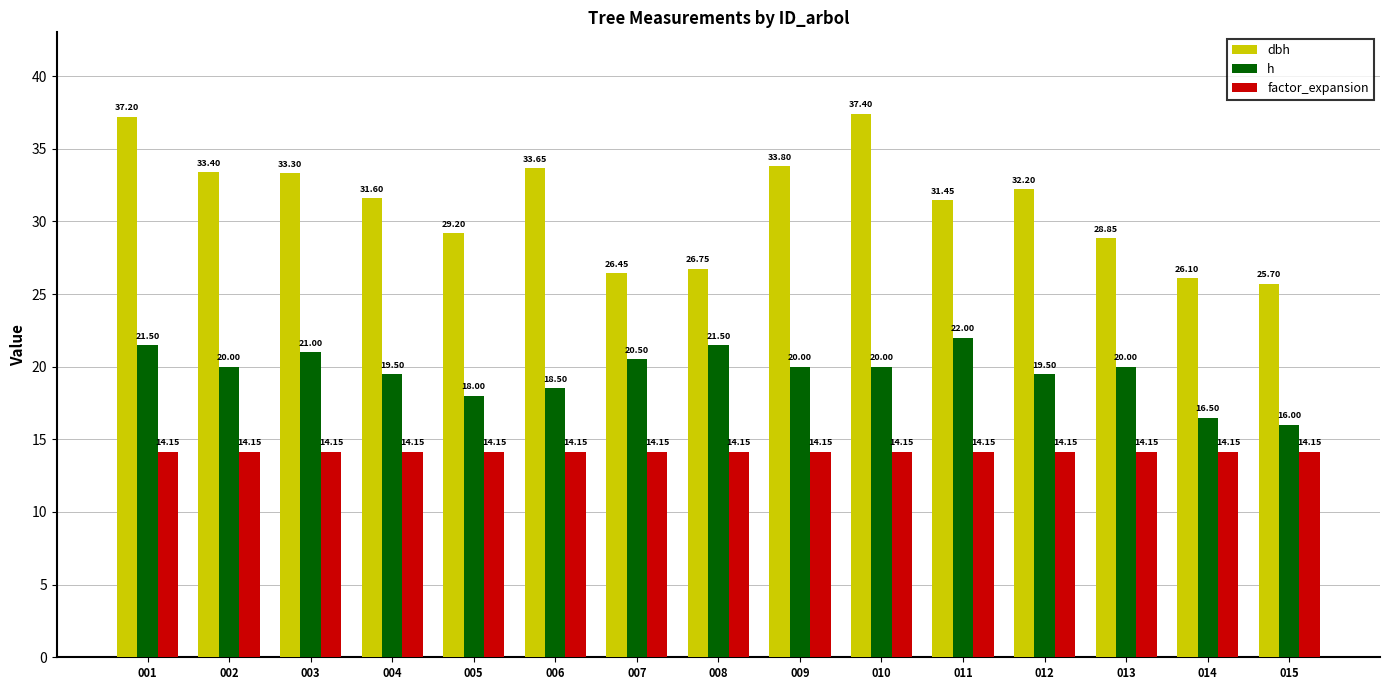

Which series has the largest range (max minus min)?

dbh